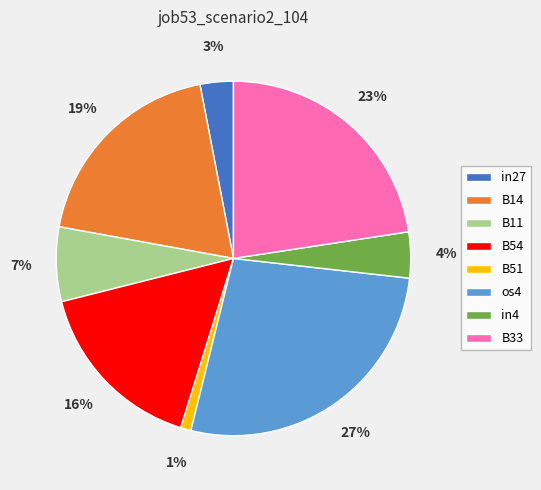

What percentage is the B54 slice, to the nearest percent?

16%